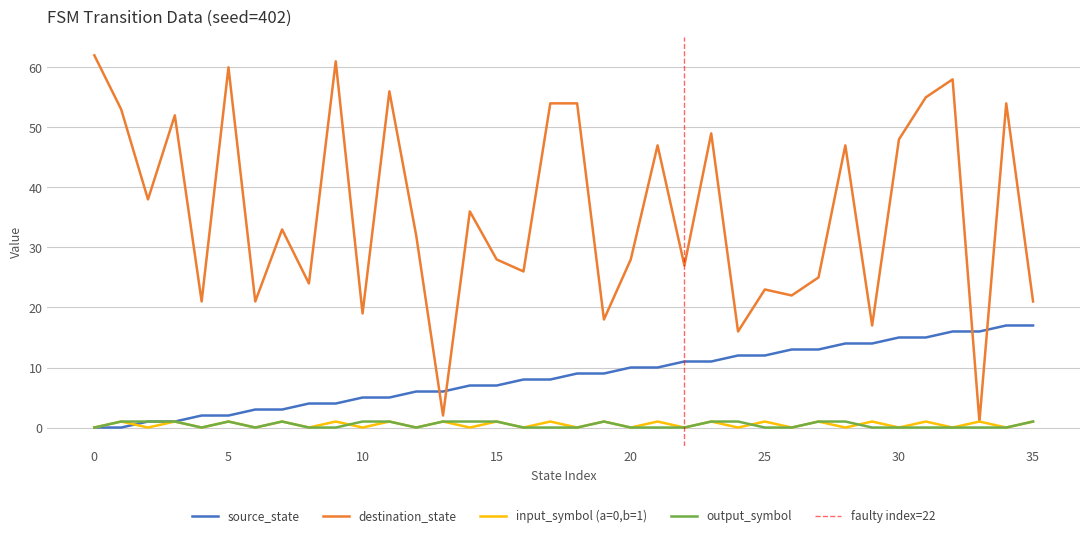

Reading left to right, what are all the values shown in this chart?

source_state: 0=0	1=0	2=1	3=1	4=2	5=2	6=3	7=3	8=4	9=4	10=5	11=5	12=6	13=6	14=7	15=7	16=8	17=8	18=9	19=9	20=10	21=10	22=11	23=11	24=12	25=12	26=13	27=13	28=14	29=14	30=15	31=15	32=16	33=16	34=17	35=17
destination_state: 0=62	1=53	2=38	3=52	4=21	5=60	6=21	7=33	8=24	9=61	10=19	11=56	12=32	13=2	14=36	15=28	16=26	17=54	18=54	19=18	20=28	21=47	22=27	23=49	24=16	25=23	26=22	27=25	28=47	29=17	30=48	31=55	32=58	33=1	34=54	35=21
input_symbol_encoded: 0=0	1=1	2=0	3=1	4=0	5=1	6=0	7=1	8=0	9=1	10=0	11=1	12=0	13=1	14=0	15=1	16=0	17=1	18=0	19=1	20=0	21=1	22=0	23=1	24=0	25=1	26=0	27=1	28=0	29=1	30=0	31=1	32=0	33=1	34=0	35=1
output_symbol: 0=0	1=1	2=1	3=1	4=0	5=1	6=0	7=1	8=0	9=0	10=1	11=1	12=0	13=1	14=1	15=1	16=0	17=0	18=0	19=1	20=0	21=0	22=0	23=1	24=1	25=0	26=0	27=1	28=1	29=0	30=0	31=0	32=0	33=0	34=0	35=1